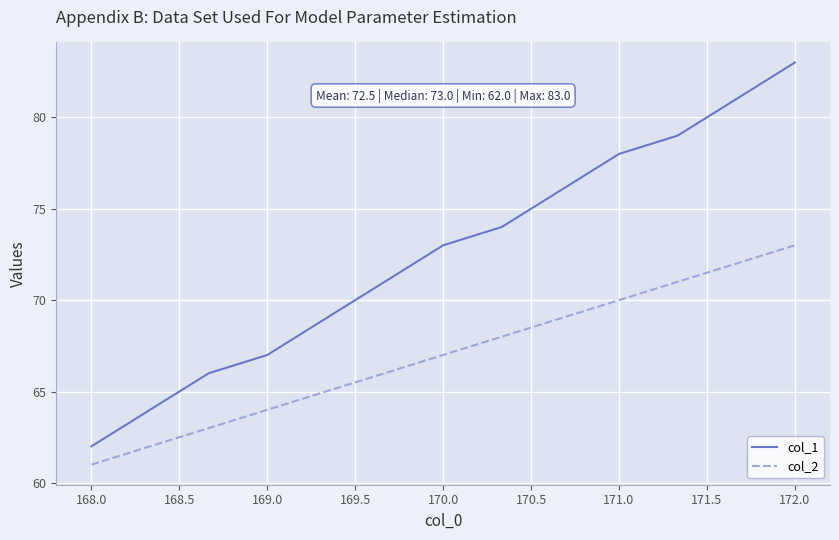

How many lines are shown in the chart?

2